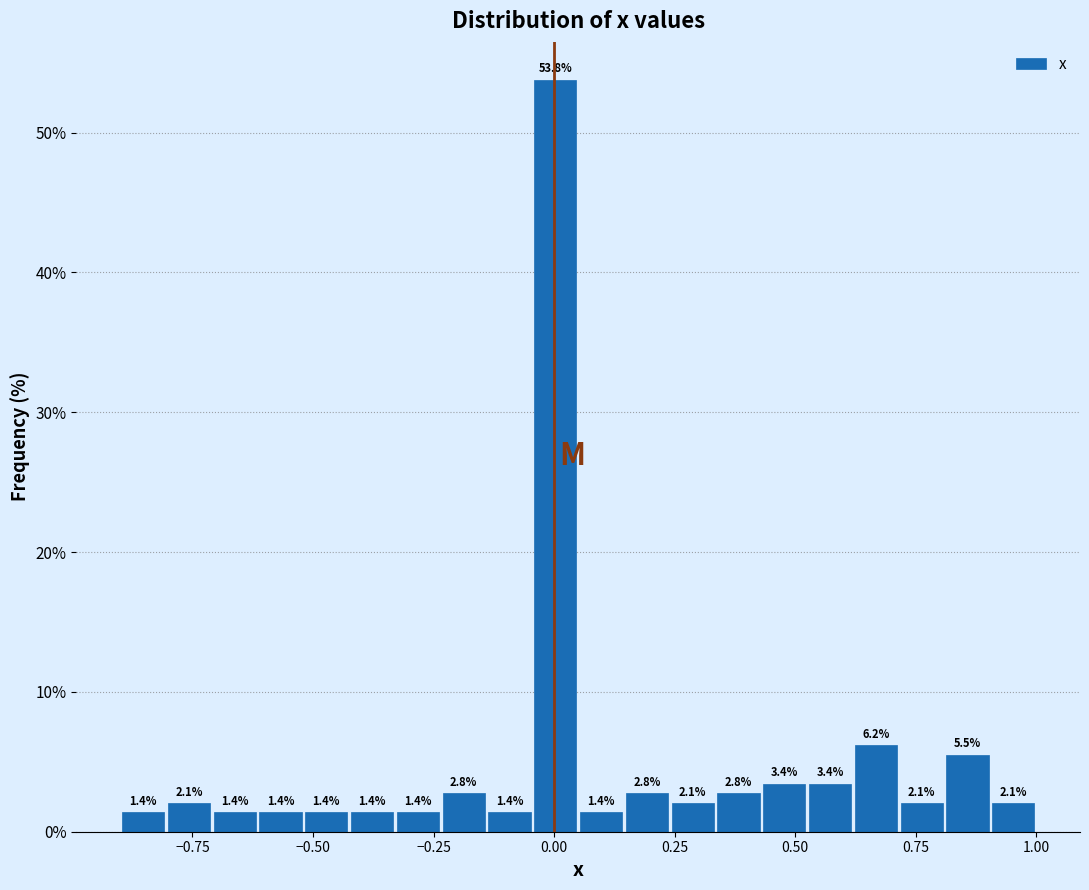

Read against the x-axis, roughly where is the centre of the tallest bar?

0.00